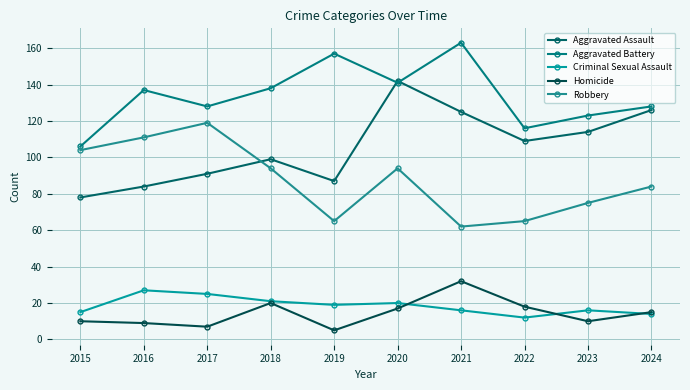

What is the minimum value for Homicide?

5